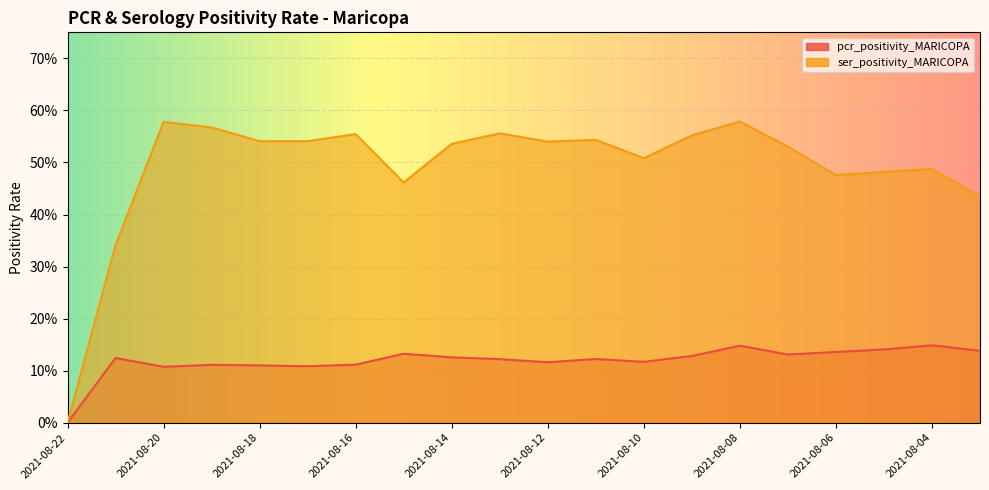

At how many categories does at least one series exceed 0?

19